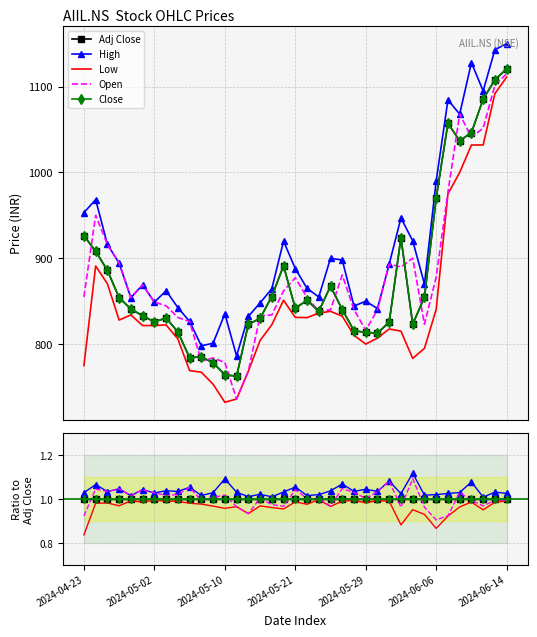

True or false: Adj Close and High cross at least once.

False